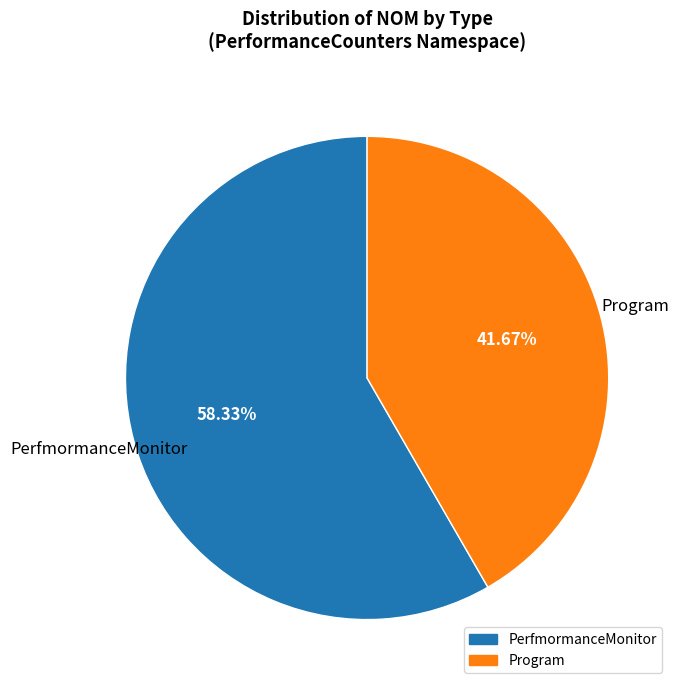

Does any single category account for the majority?

Yes